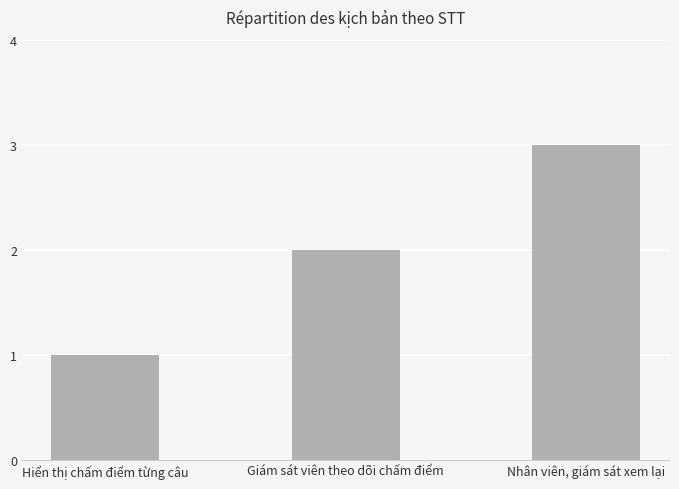

How many bars are there in total?

3